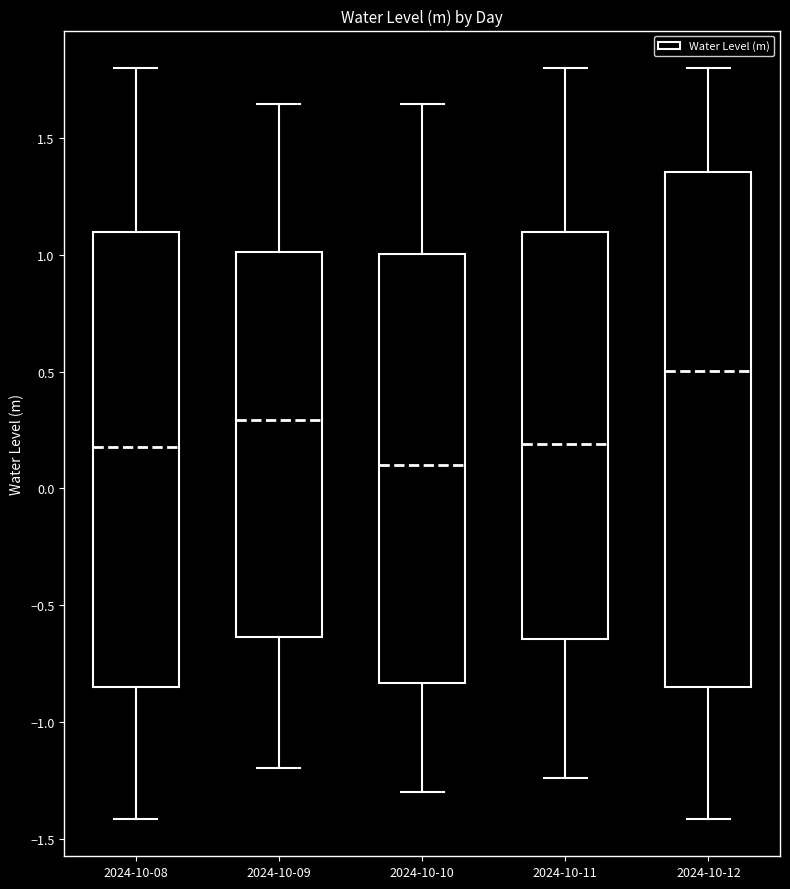

Comparing the boxes themselves (not the whiskers), which one is the tallest?

2024-10-12